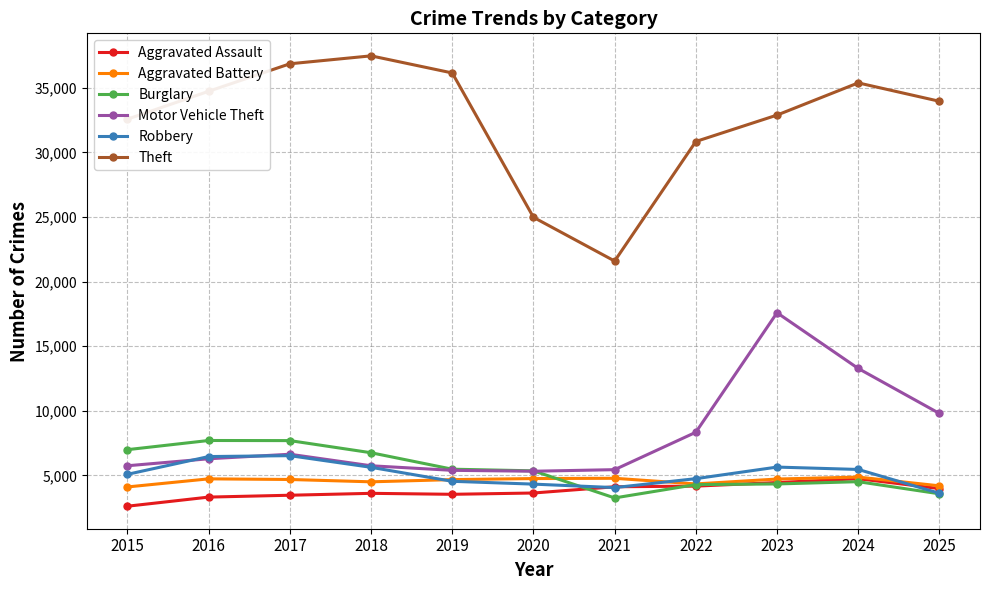

Between which two adjacent categories do Robbery and Motor Vehicle Theft first intersect?

2015 and 2016